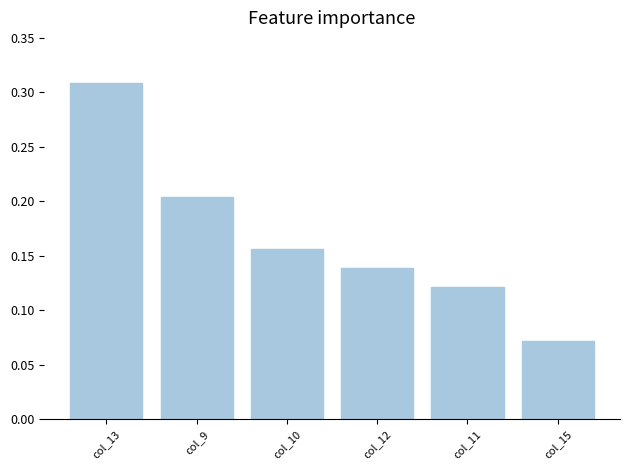

Which category has the lowest value across all series?

col_15